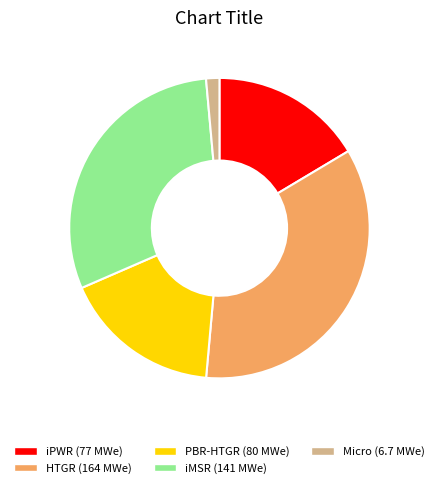

True or false: Micro accounts for 13% of the total.

False